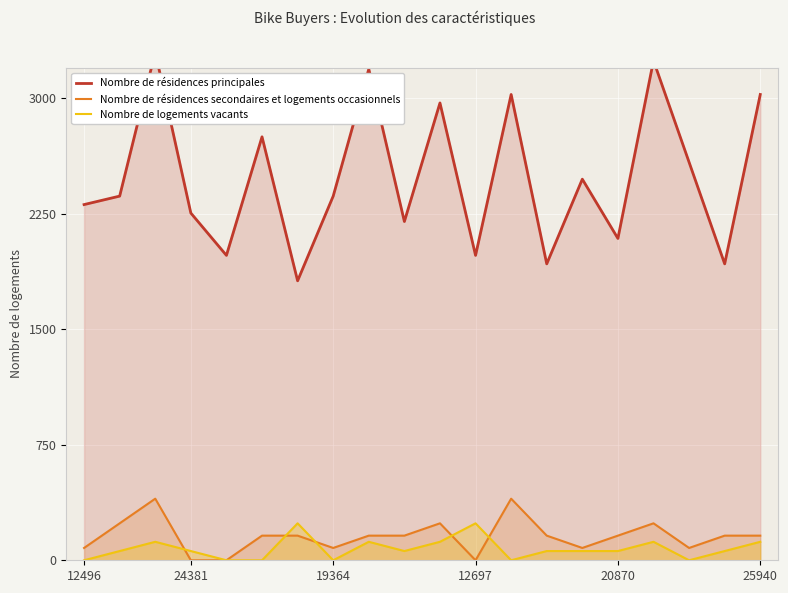

Is it true that Nombre de résidences secondaires et logements occasionnels equals 102 at 9?

False